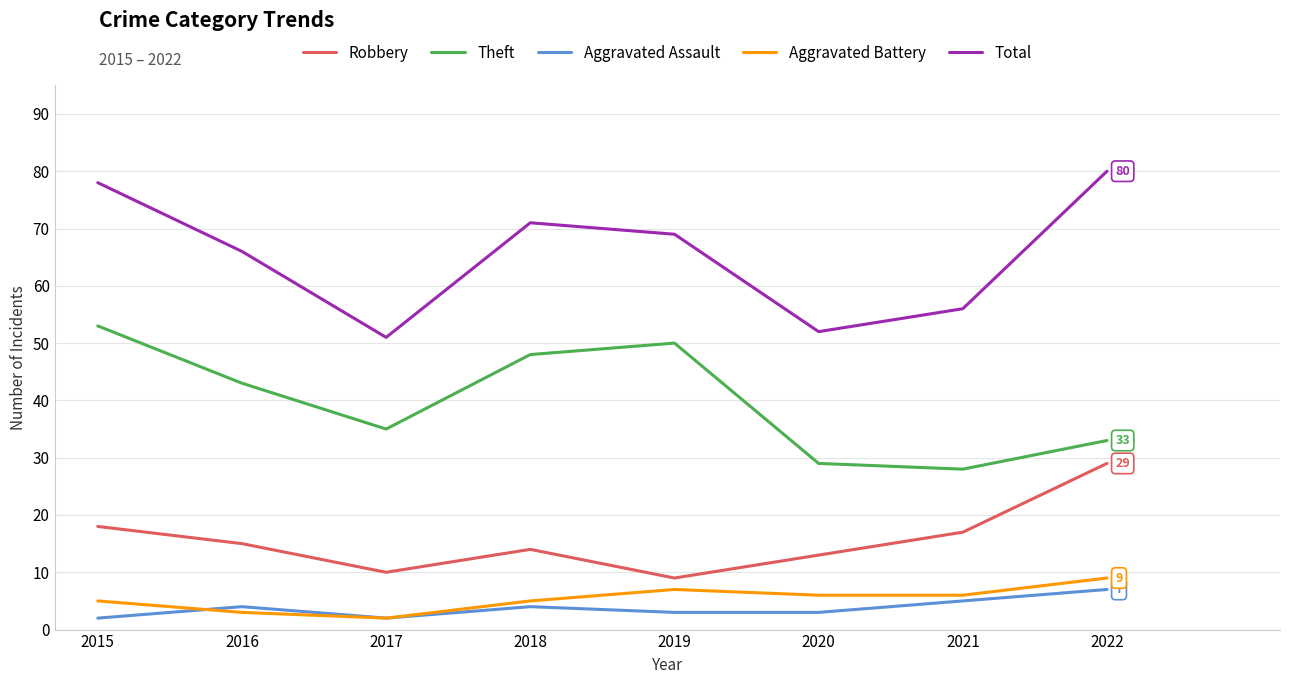

True or false: Total has more than 2 interior local peaks.

False